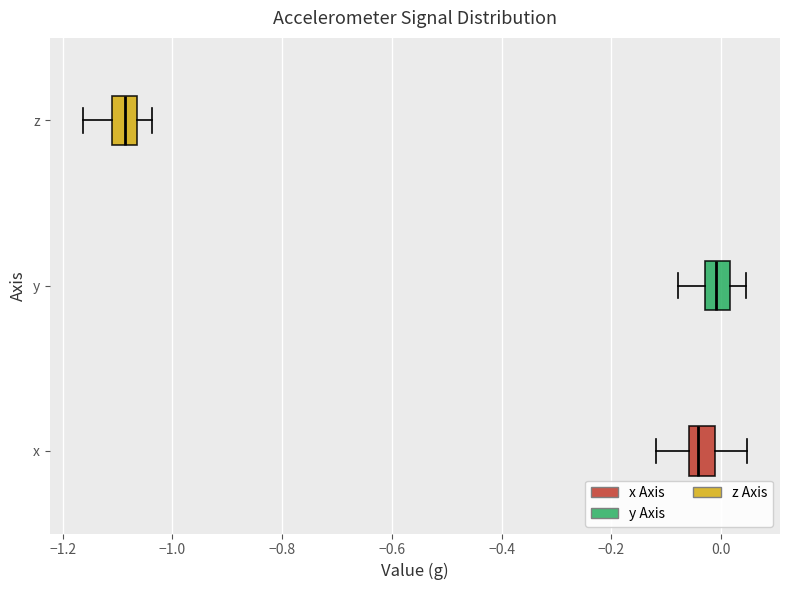

Which box has the furthest to the right median line?

y